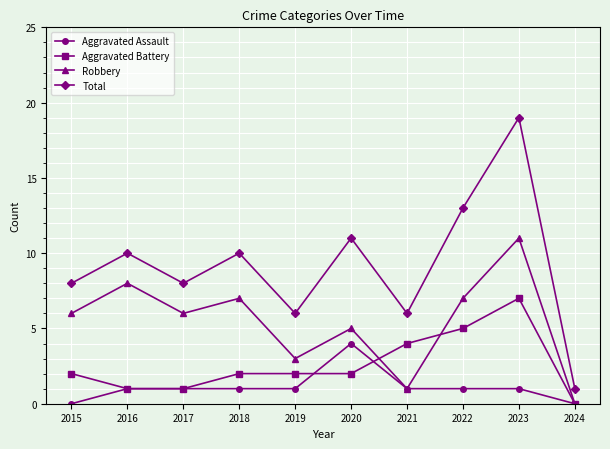

Is it true that Aggravated Battery equals 2 at 2020?

True